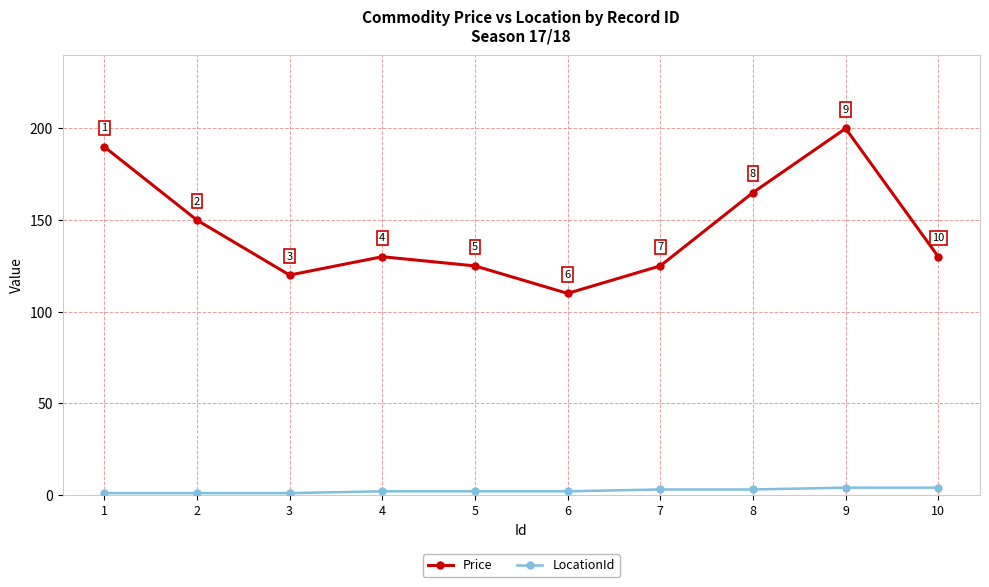

What are all the series names shown in the legend?

Price, LocationId